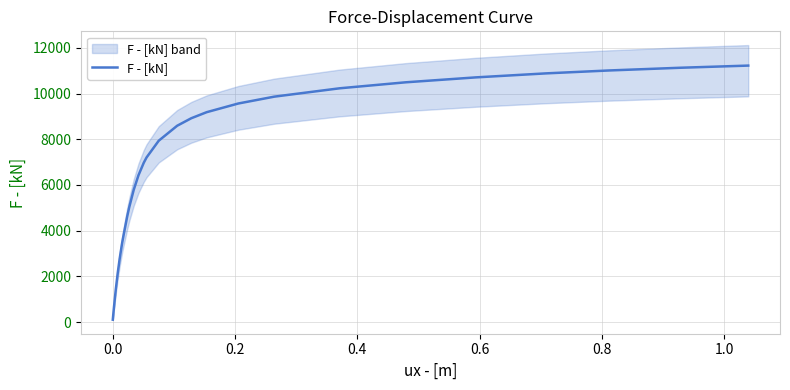

What is the maximum value for F - [kN]?

11221.5